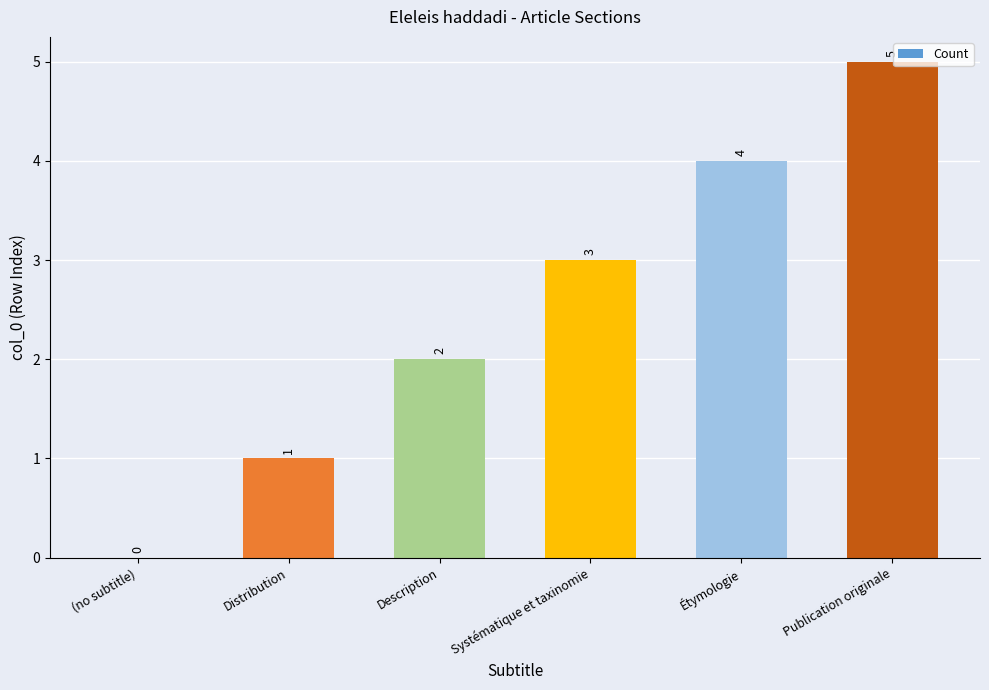

Count the number of categories in the chart.

6